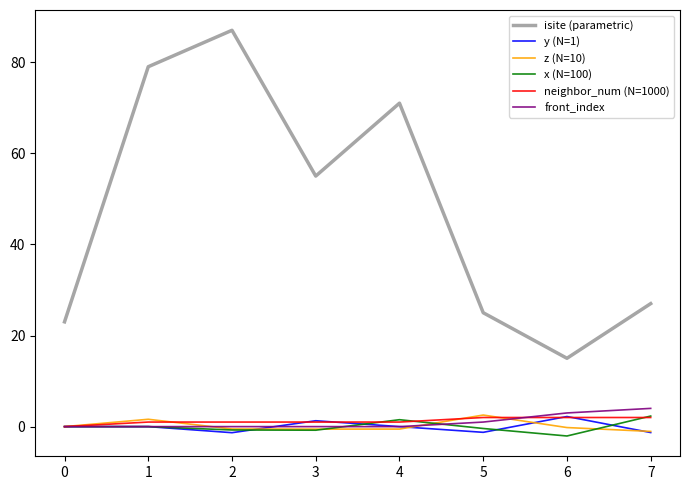

What is the difference between the second highest and minimum values in the z (N=10) series?

2.7